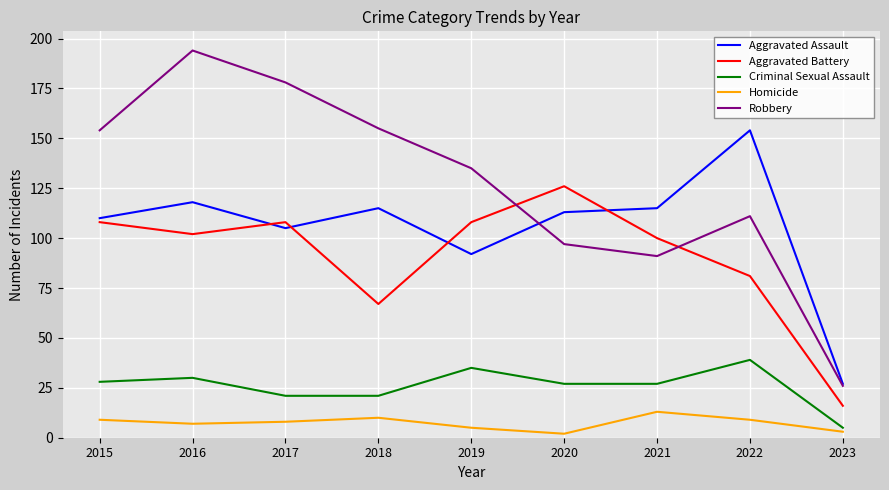

What is the sum of all Aggravated Battery values?

816